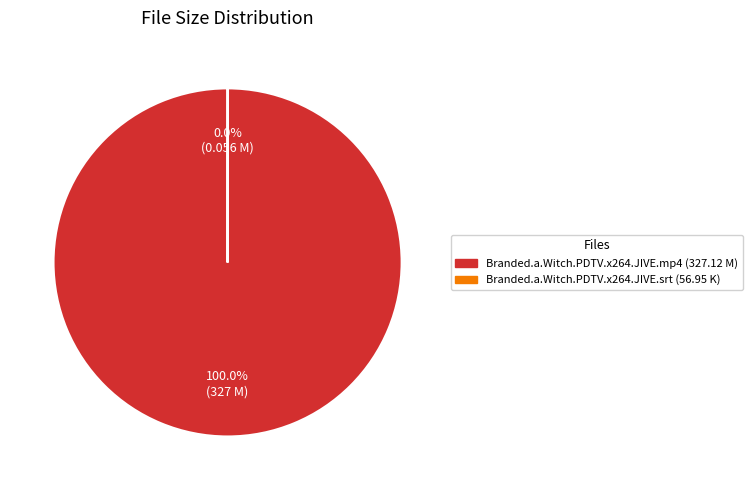

Does Branded.a.Witch.PDTV.x264.JIVE.mp4 (327.12 M) account for over 50% of the chart?

Yes